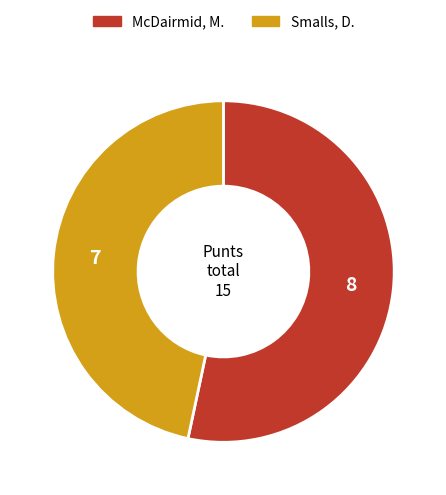

Is it true that Smalls, D. is 47% of the pie?

True